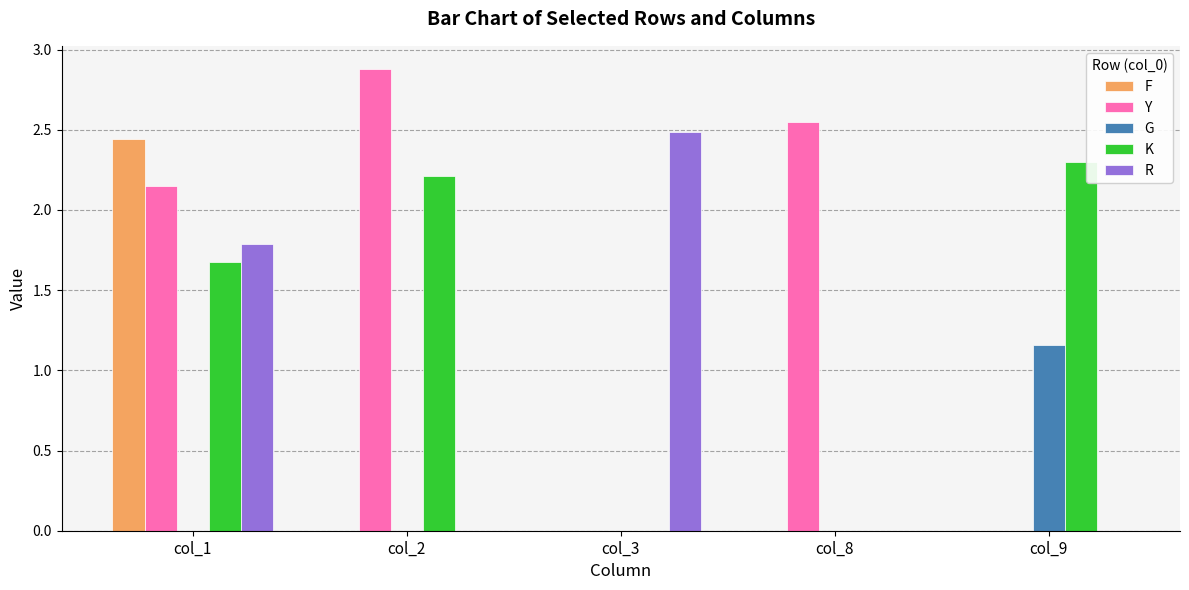

What is the maximum value shown in the chart?

2.9